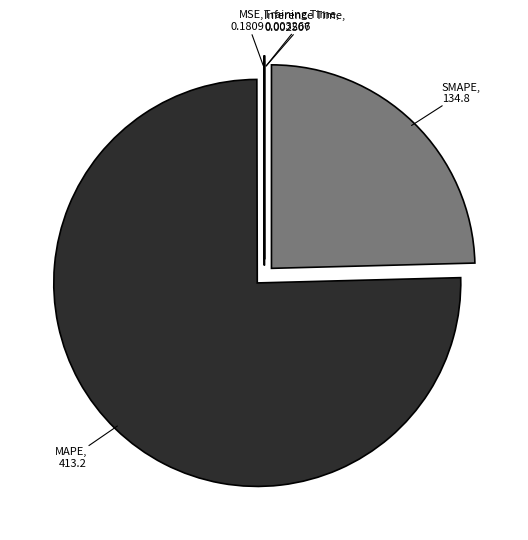

Is there any slice that represents more than half of the pie?

Yes